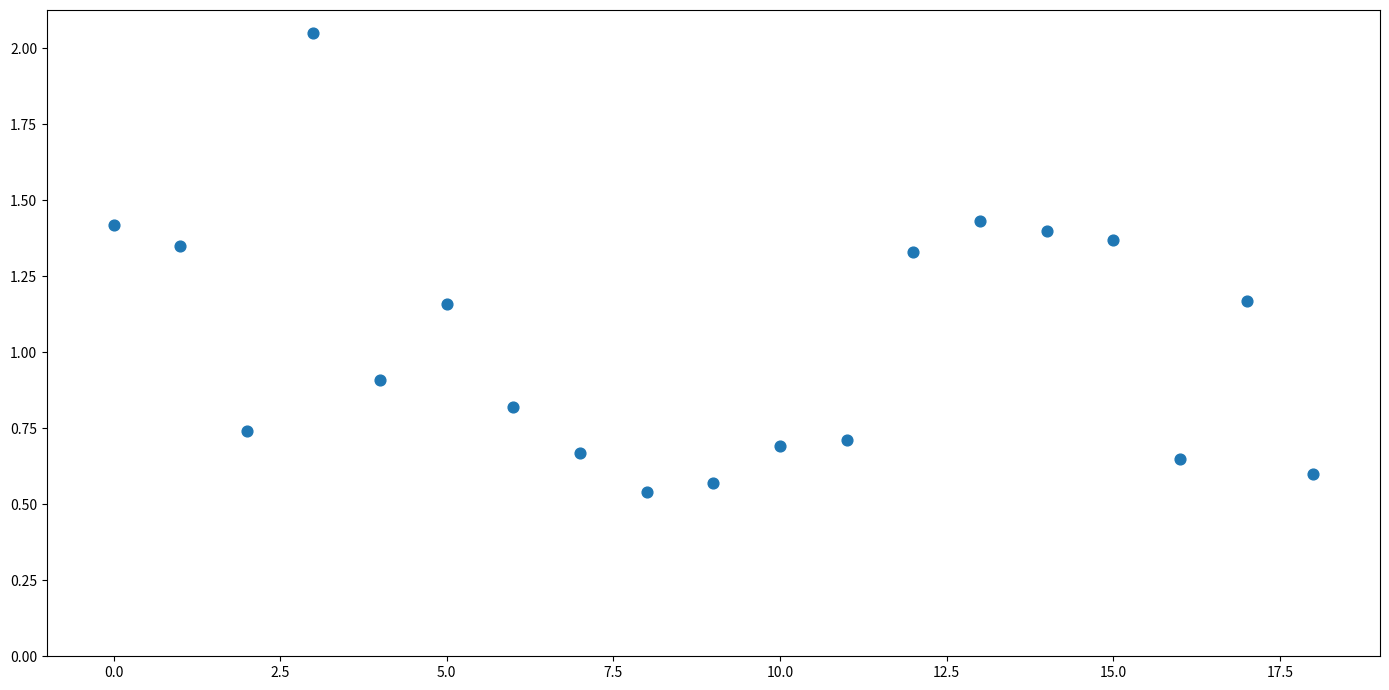

What is the range of Y values (max minus min)?

1.5